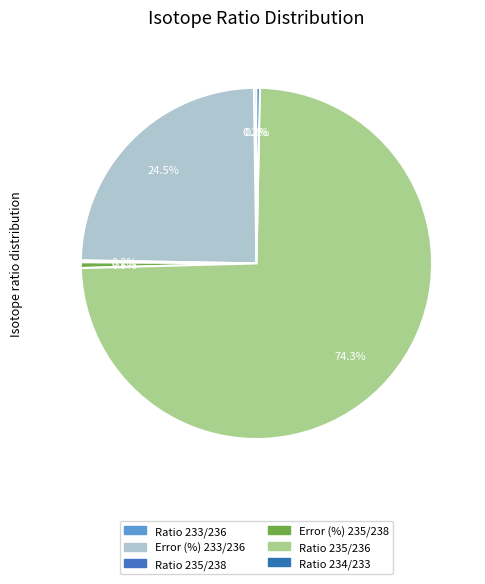

To the nearest percent, what is the average slice percentage?

17%